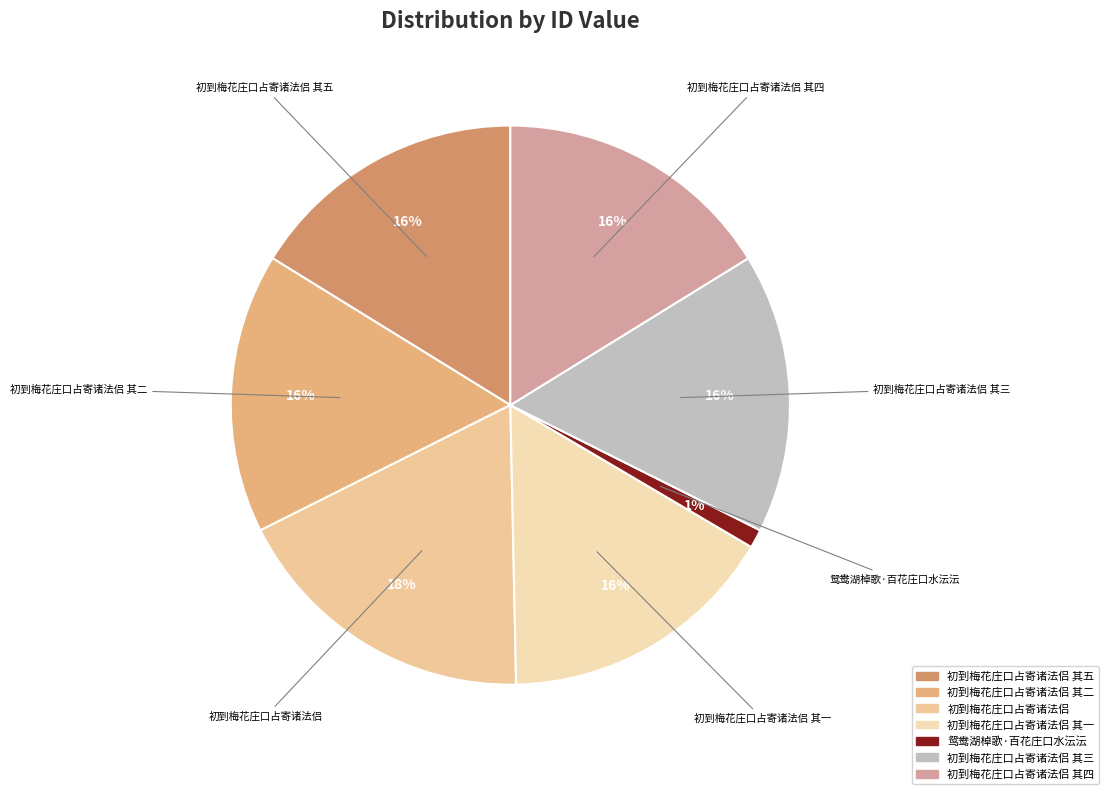

Does any single category account for the majority?

No